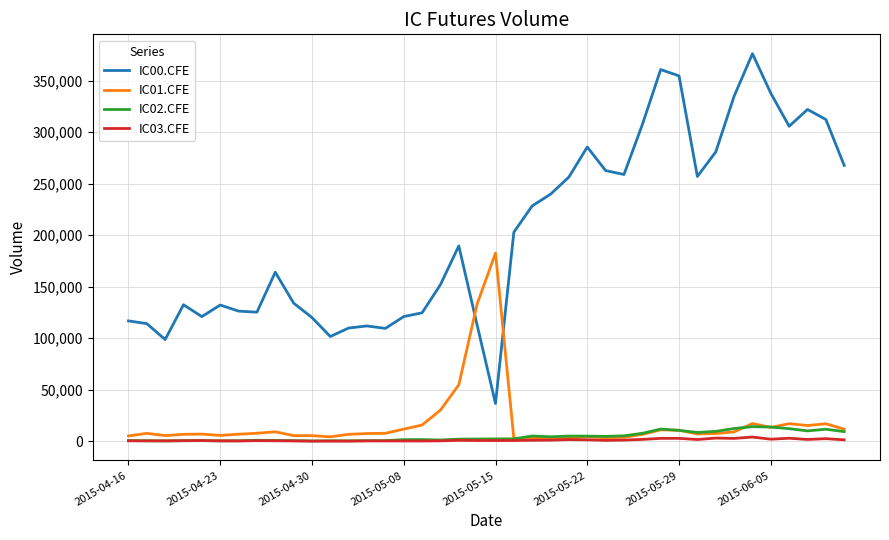

Which series has the largest range (max minus min)?

IC00.CFE